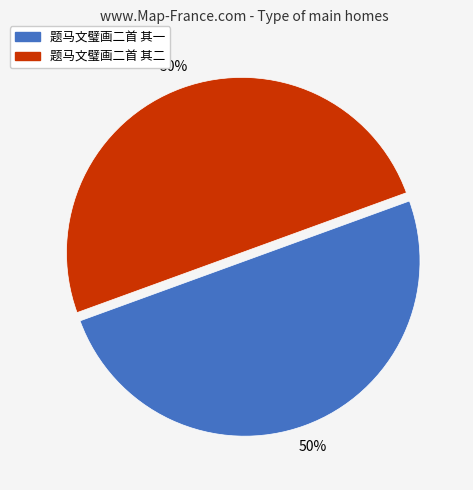

Approximately how many times larger is the value at 题马文璧画二首 其一 compared to 题马文璧画二首 其二?

1.0